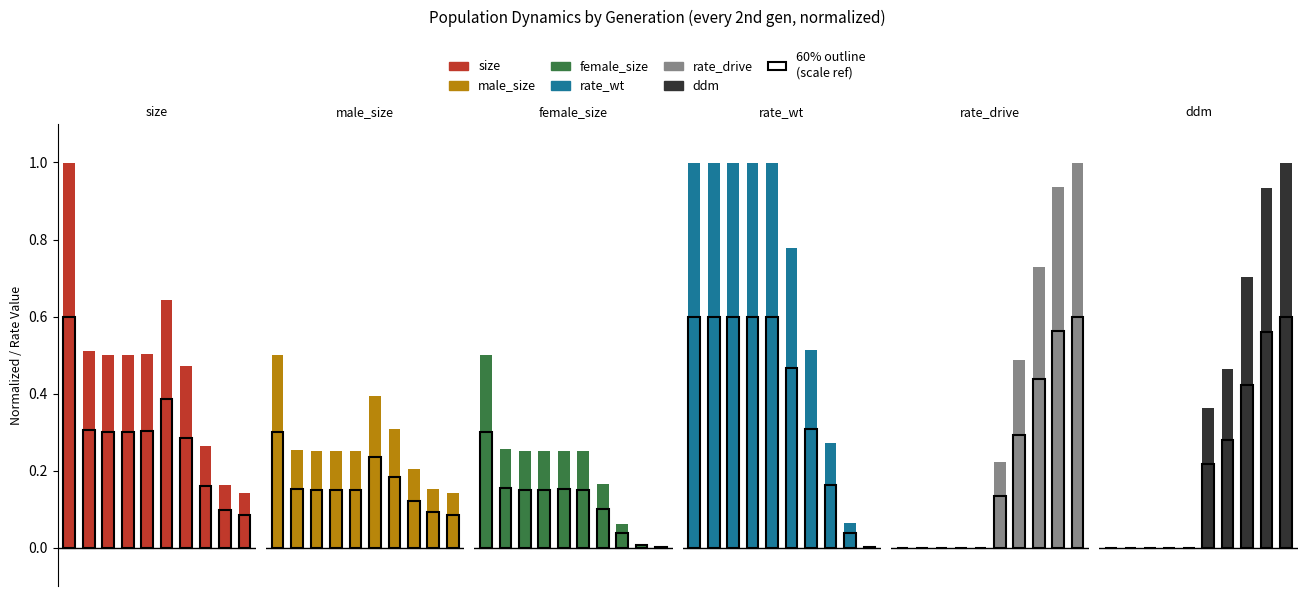

What is the value of the female_size bar at the 2nd from the left?

0.3